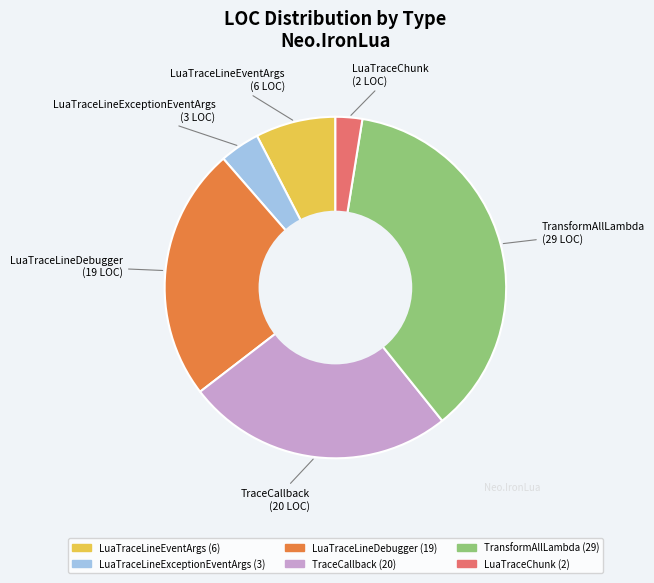

Which category has the biggest portion of the pie?

TransformAllLambda